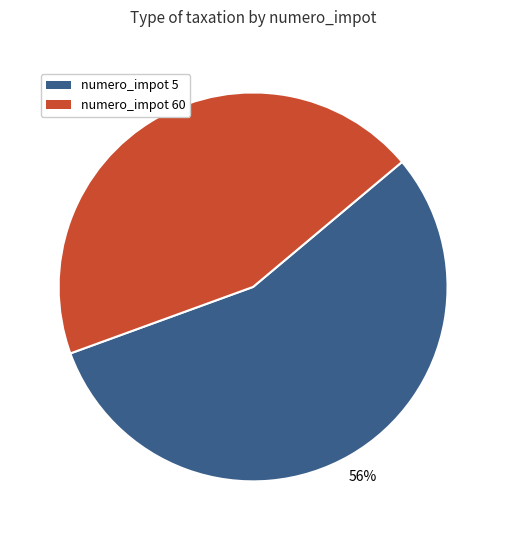

To the nearest percent, what is the average slice percentage?

50%